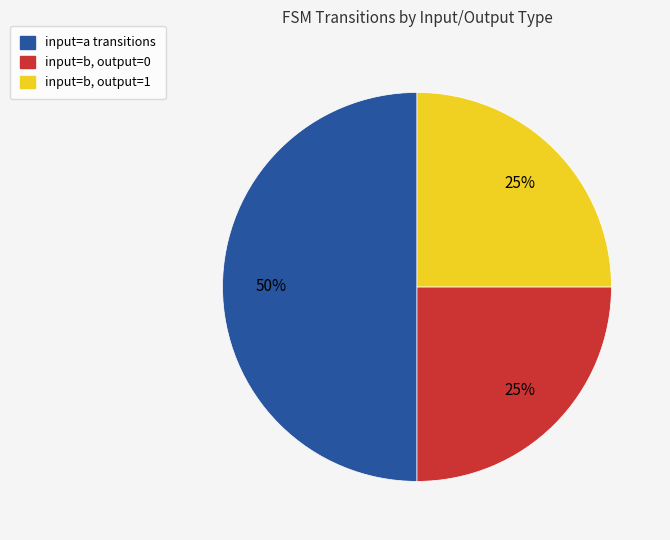

To the nearest percent, what portion does input=a transitions represent?

50%